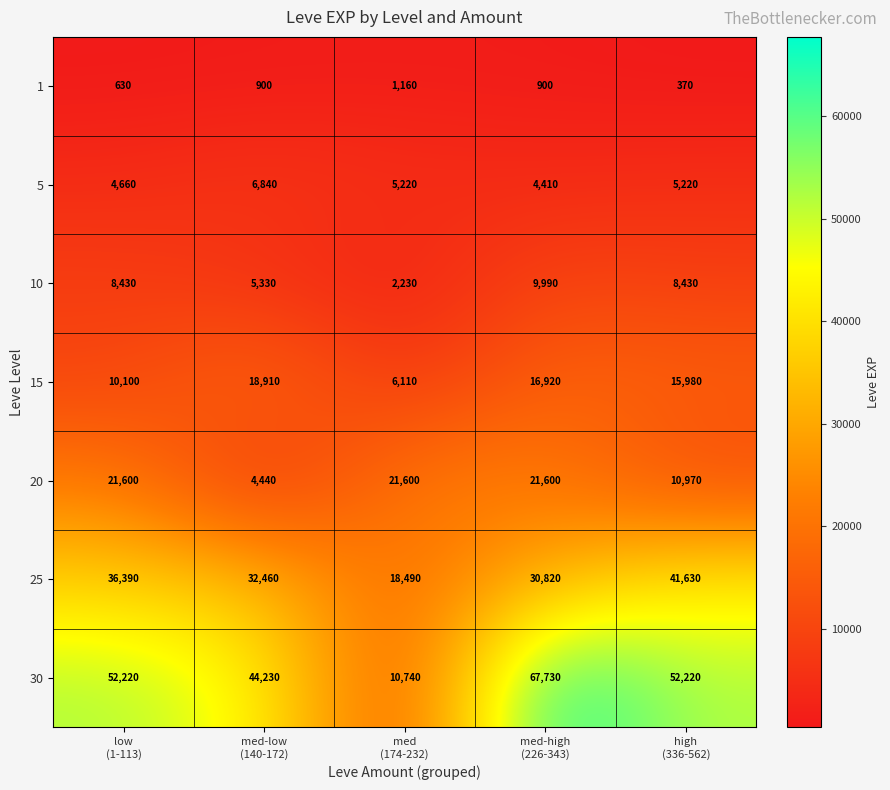

What is the sum of all 1 values?

3960